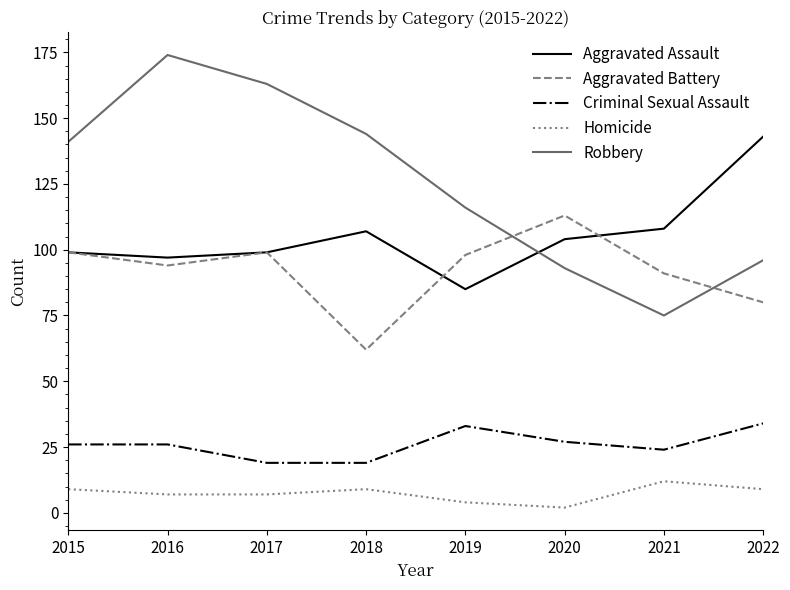

The Homicide series shows 9 at 2022. True or false?

True